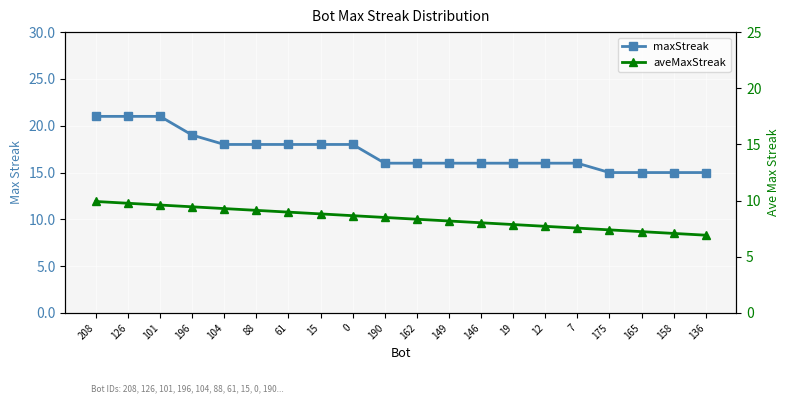

What is the approximate value of maxStreak at 196?

19.0